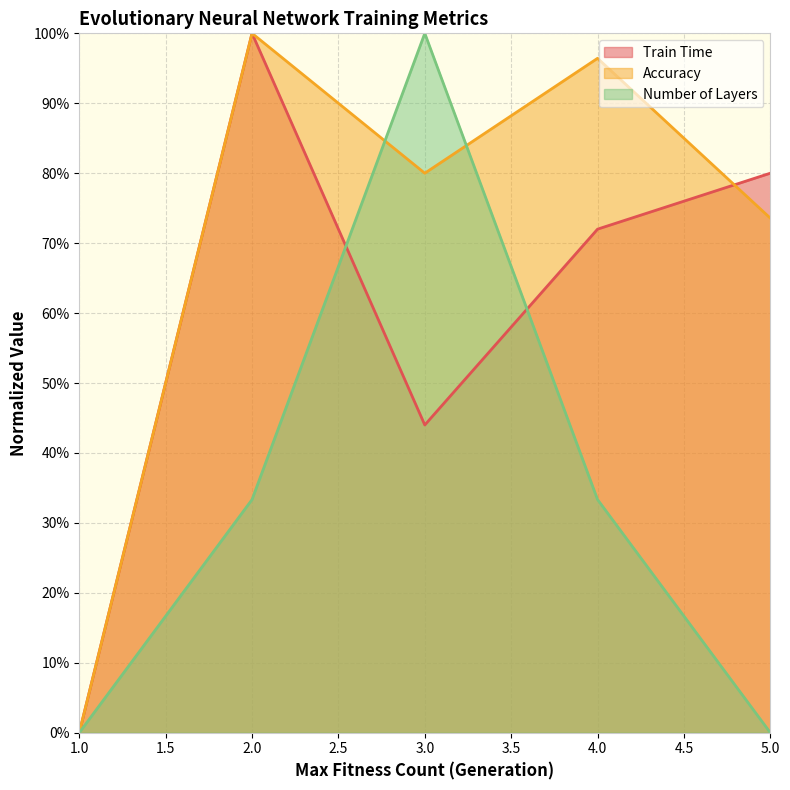

True or false: Accuracy has a value of 73.6 at 5.0.

True